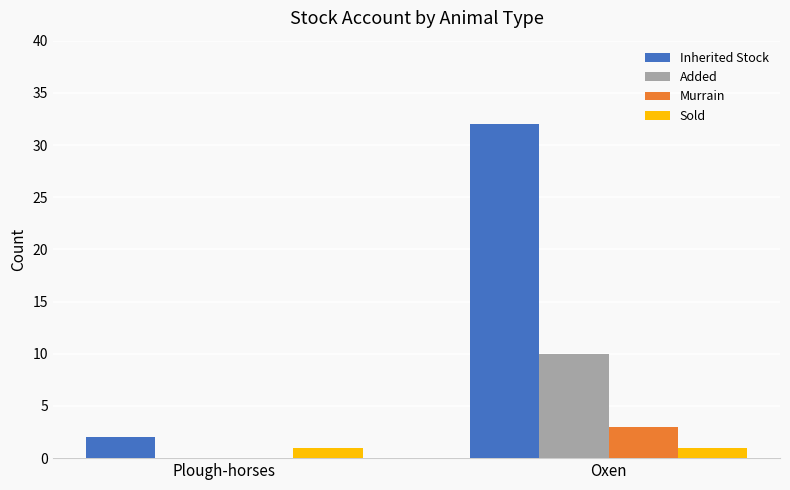

What is the highest value of the Murrain series?

3